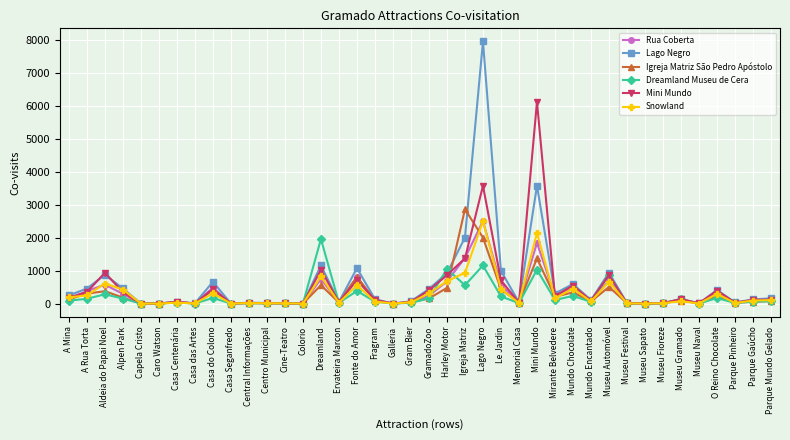

At which category is the sum across all series the highest?

Lago Negro